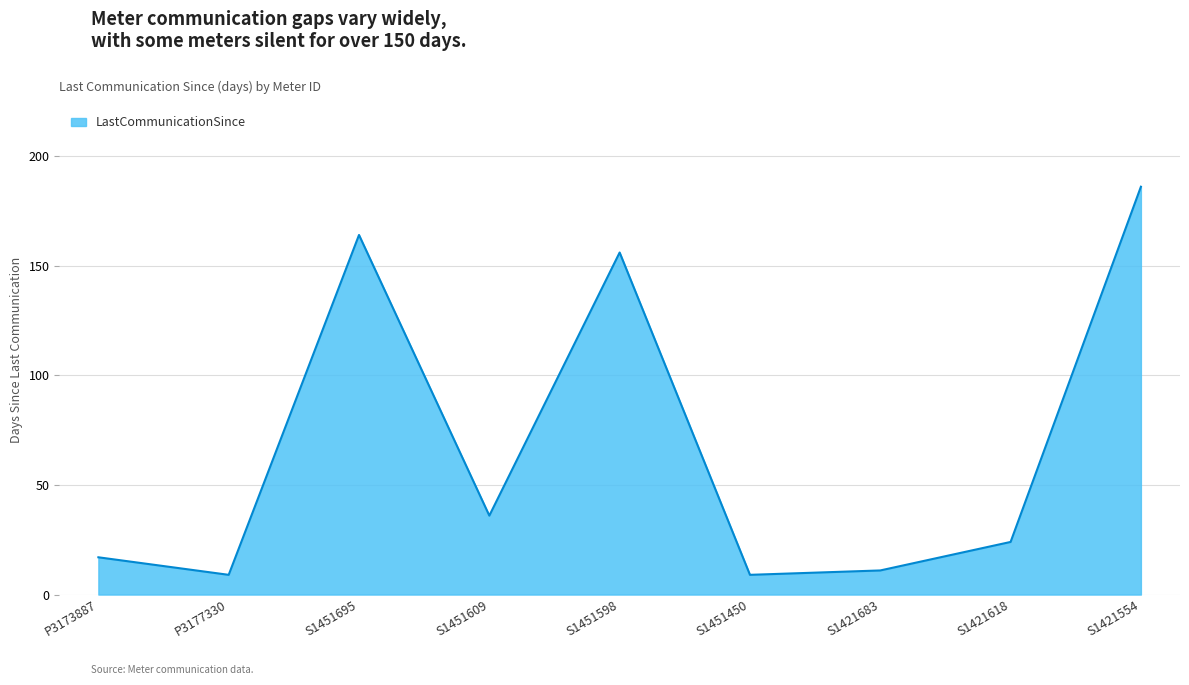

What is the maximum value shown in the chart?

186